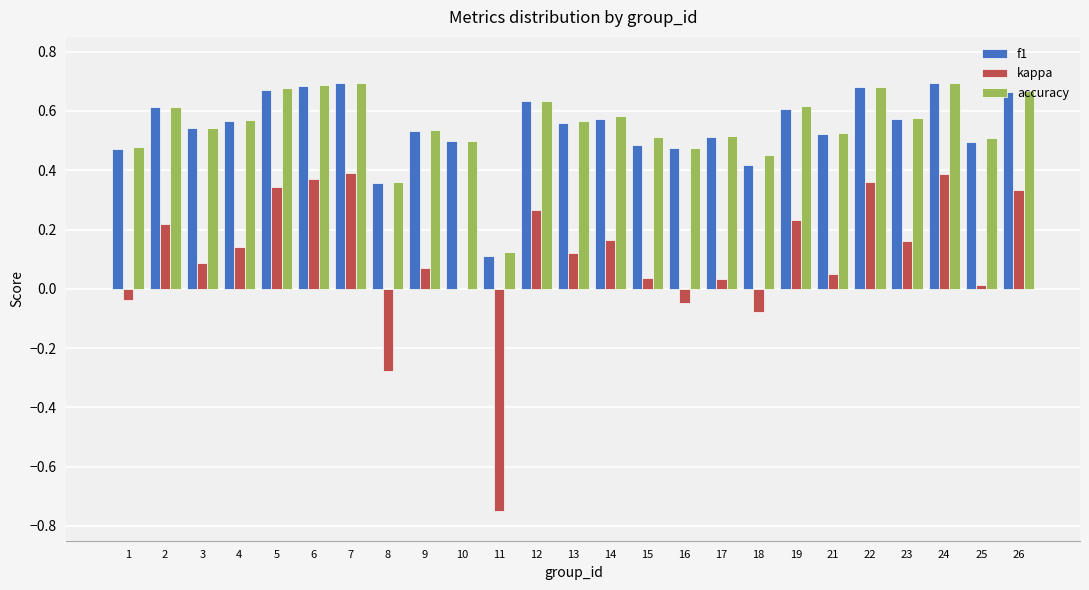

What is the sum of the f1 values at 16 and 21?

1.0